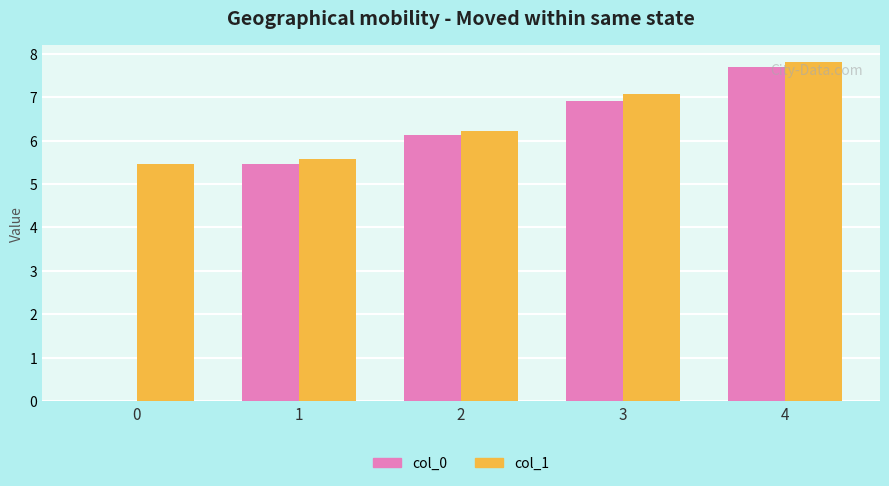

At which category is the sum across all series the highest?

4